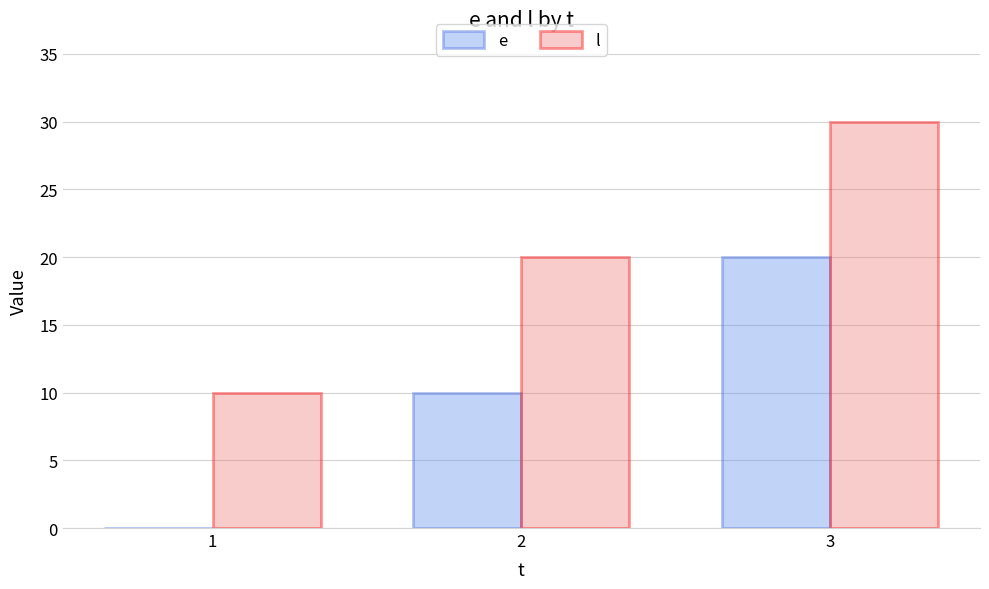

What is the average value of the e series?

10